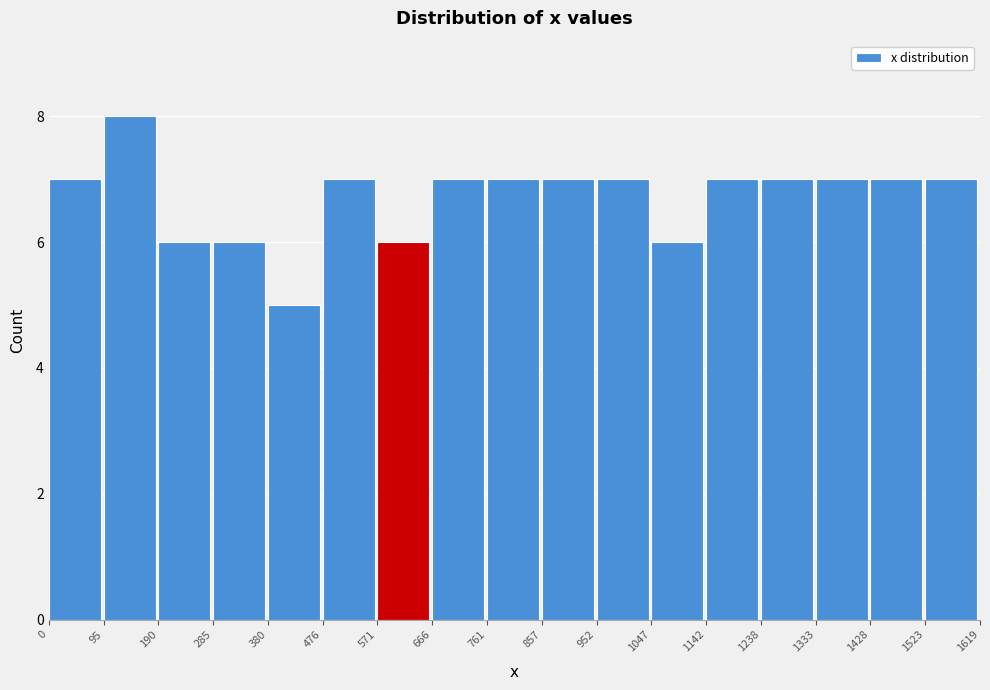

How tall is the bar that spans 476 to 571 on the x-axis? The values are not printed on the chart, so give them approximately, as read against the axis.

7